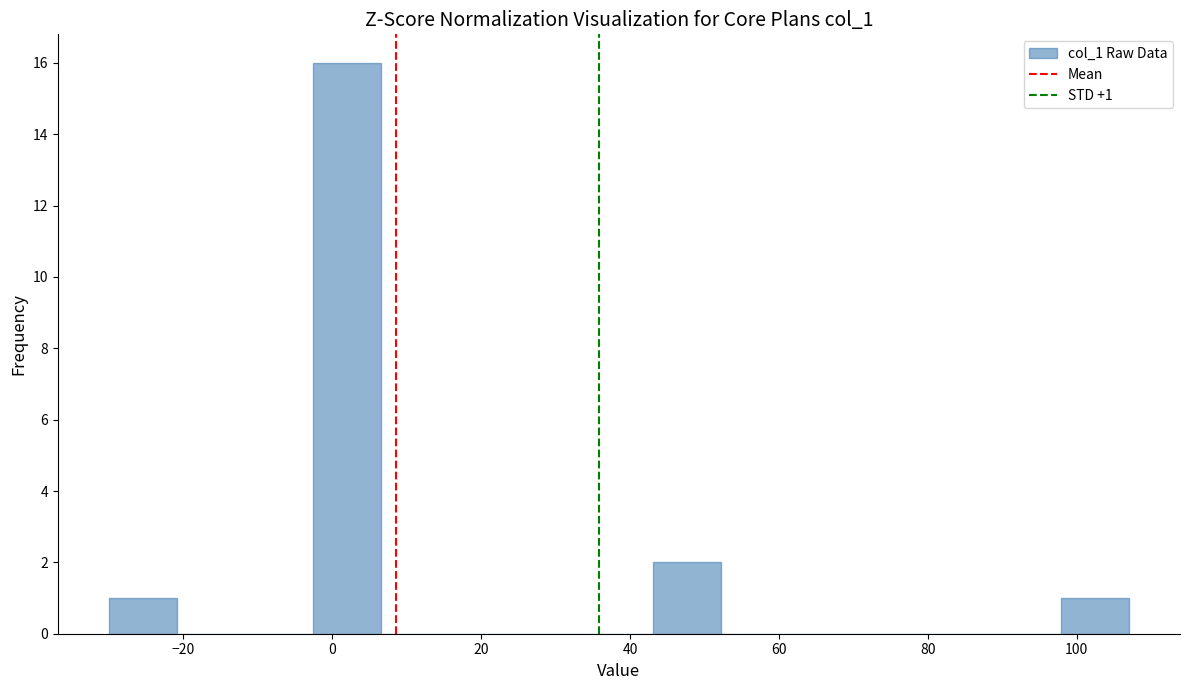

Which range on the x-axis has the tallest bar?

-2 to 6